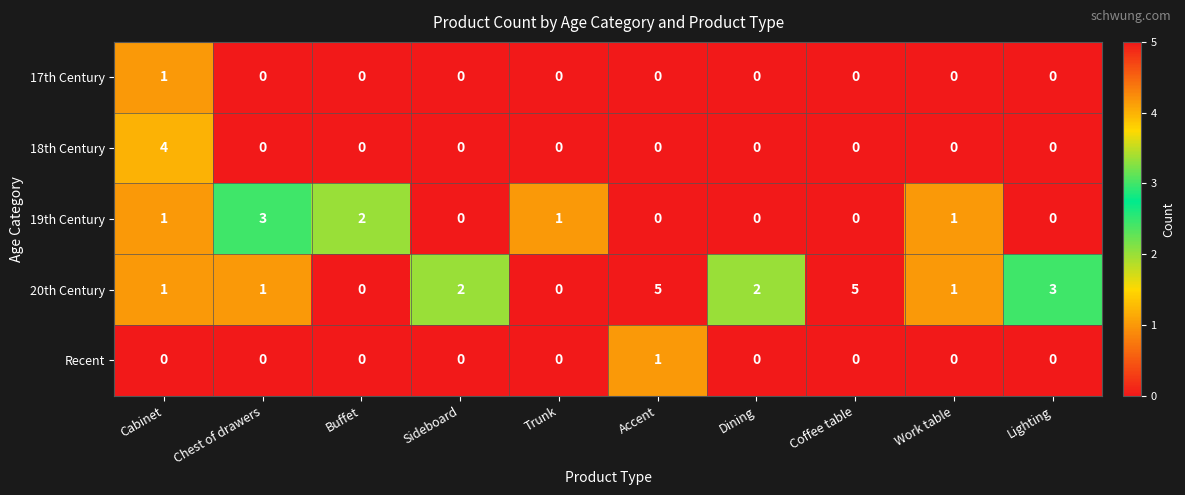

Is the value of 19th Century at Buffet greater than the value of 18th Century at Coffee table?

Yes